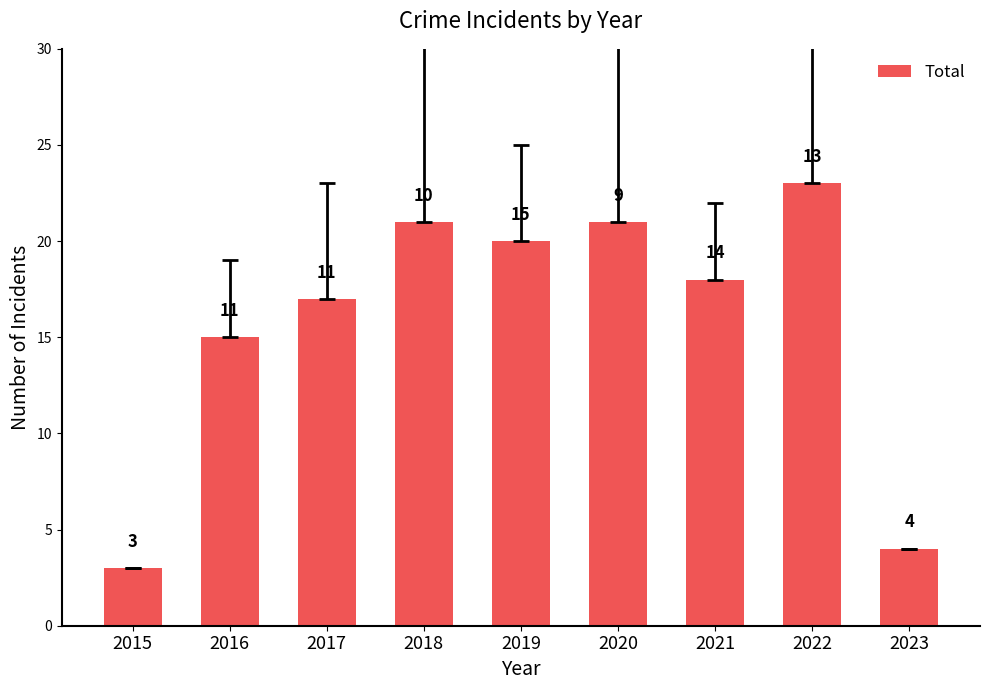

At which category does the chart reach its peak across all series?

2022